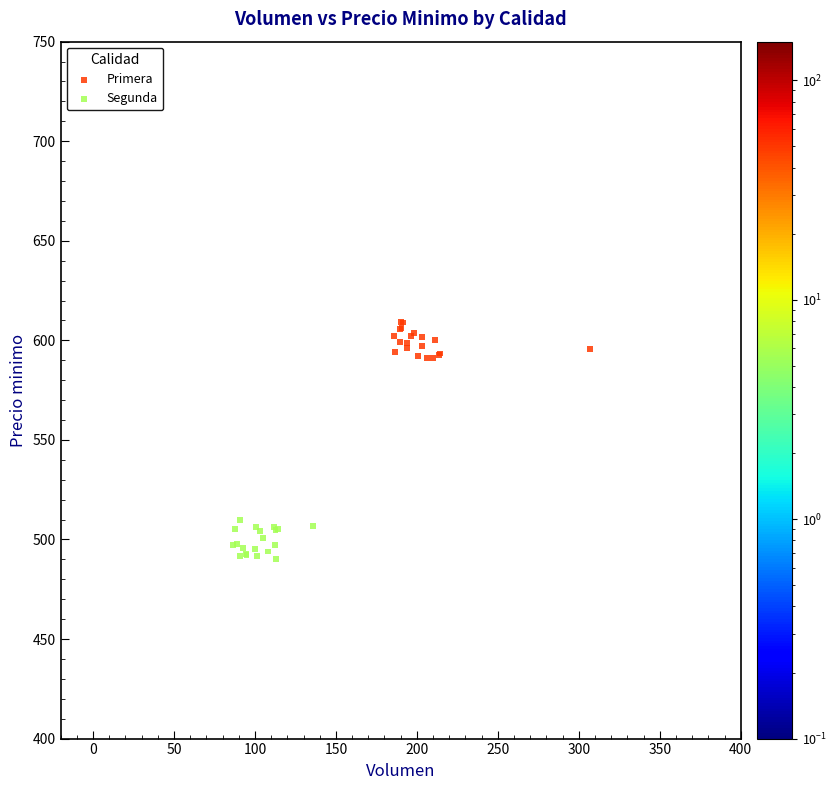

Which series reaches the maximum Y coordinate?

Primera